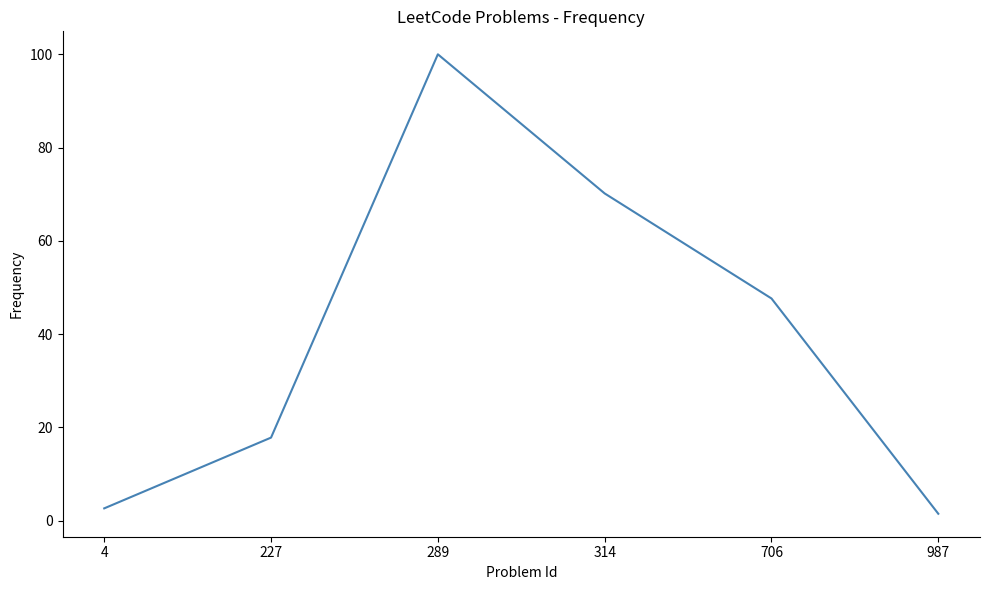

Does the chart display data point markers on the line(s)?

No